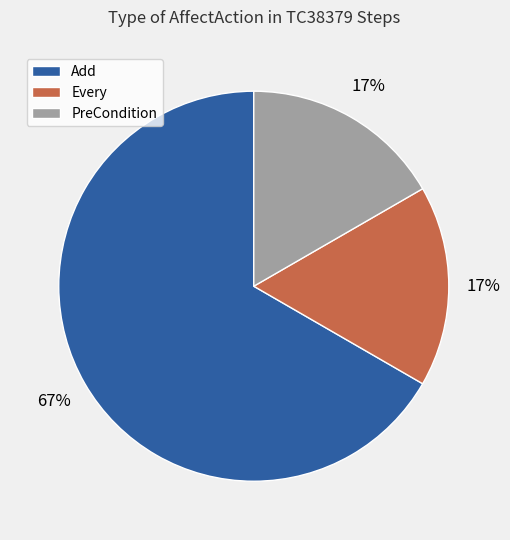

Is it true that PreCondition is 29% of the pie?

False